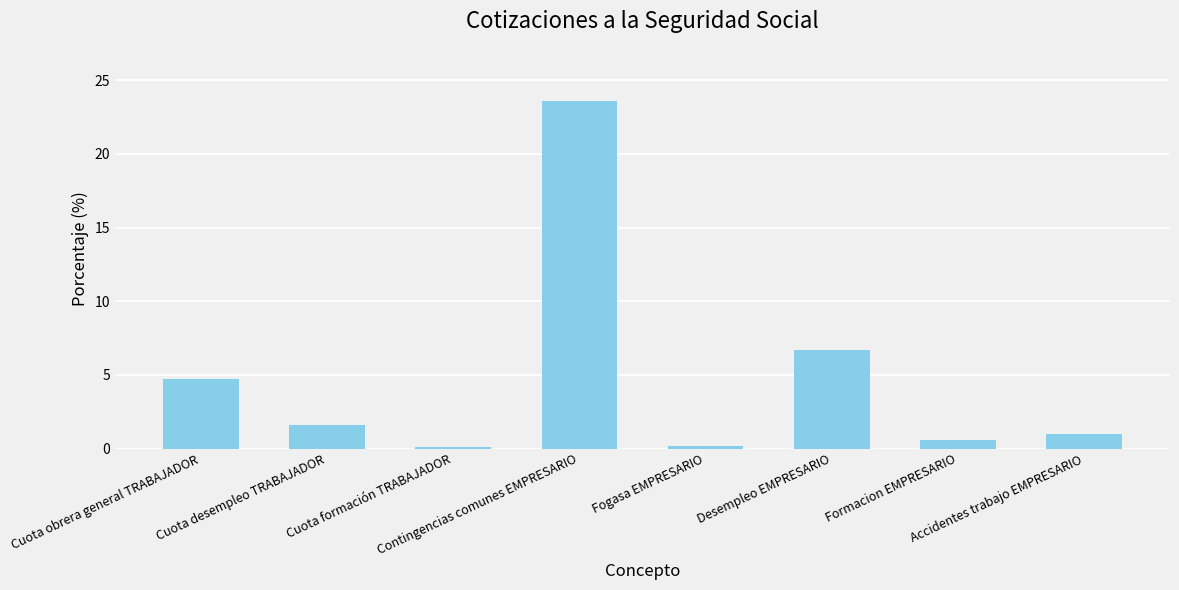

What is the value of the 4th bar from the left?

23.6